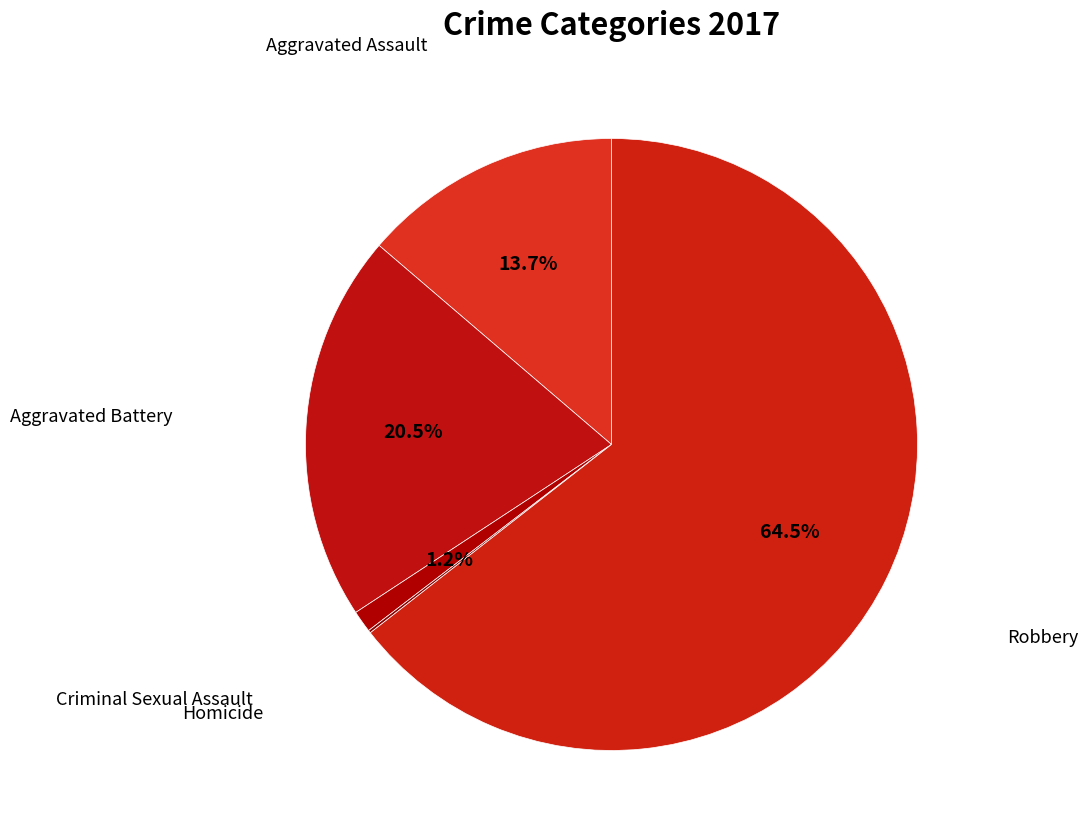

Between Aggravated Battery and Aggravated Assault, which is larger?

Aggravated Battery